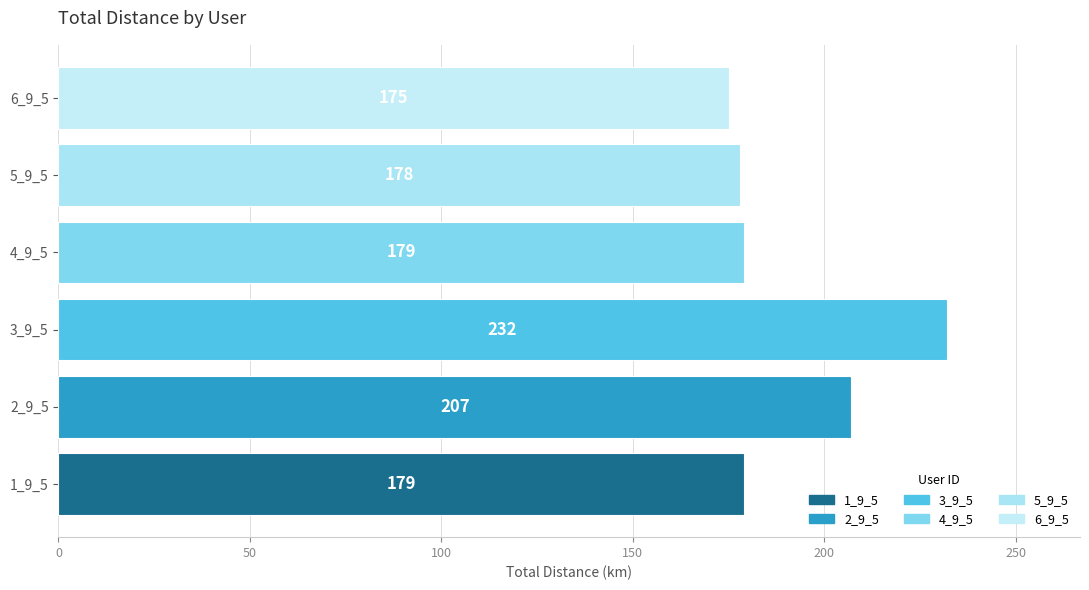

The value at 6_9_5 is 94. True or false?

False